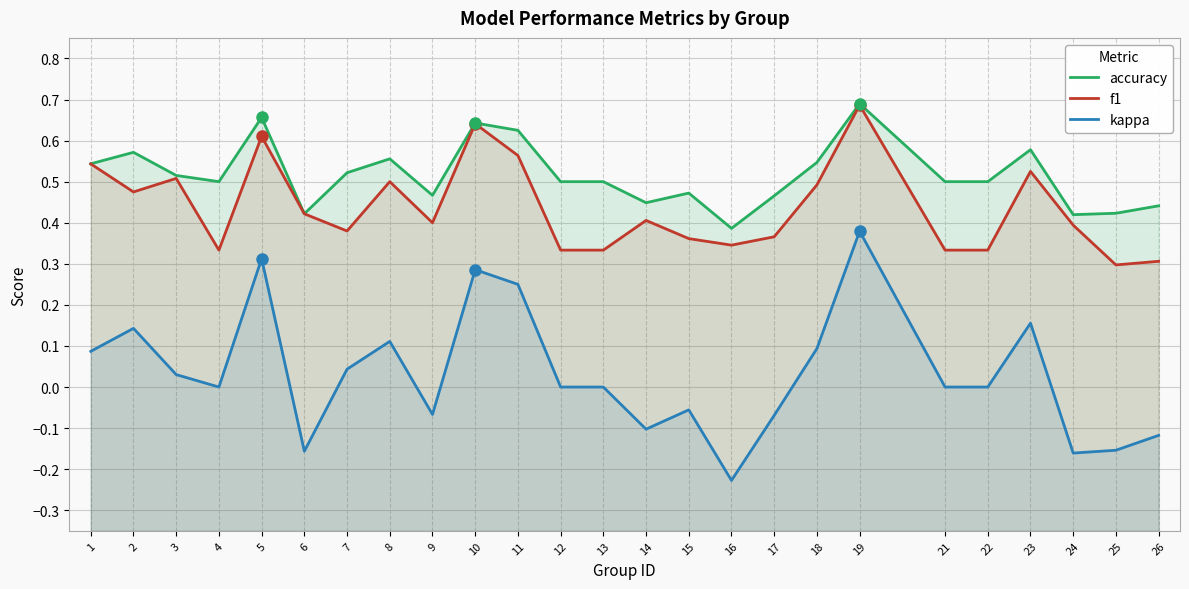

What is the maximum value for accuracy?

0.7